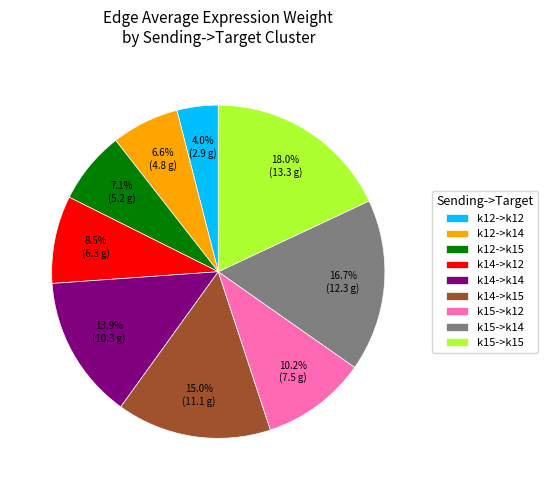

Combined, do k14->k12 and k15->k12 account for over 50%?

No